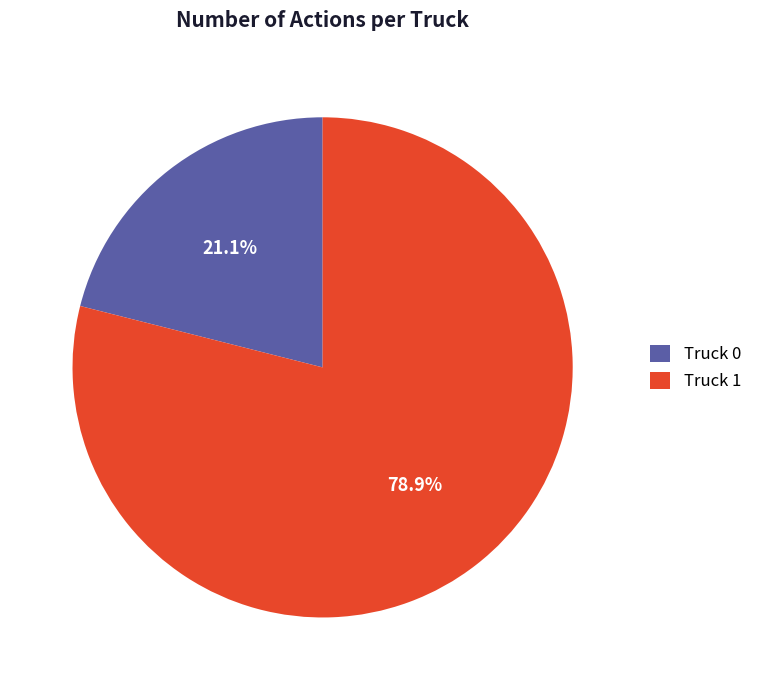

Is it true that Truck 0 is 28% of the pie?

False